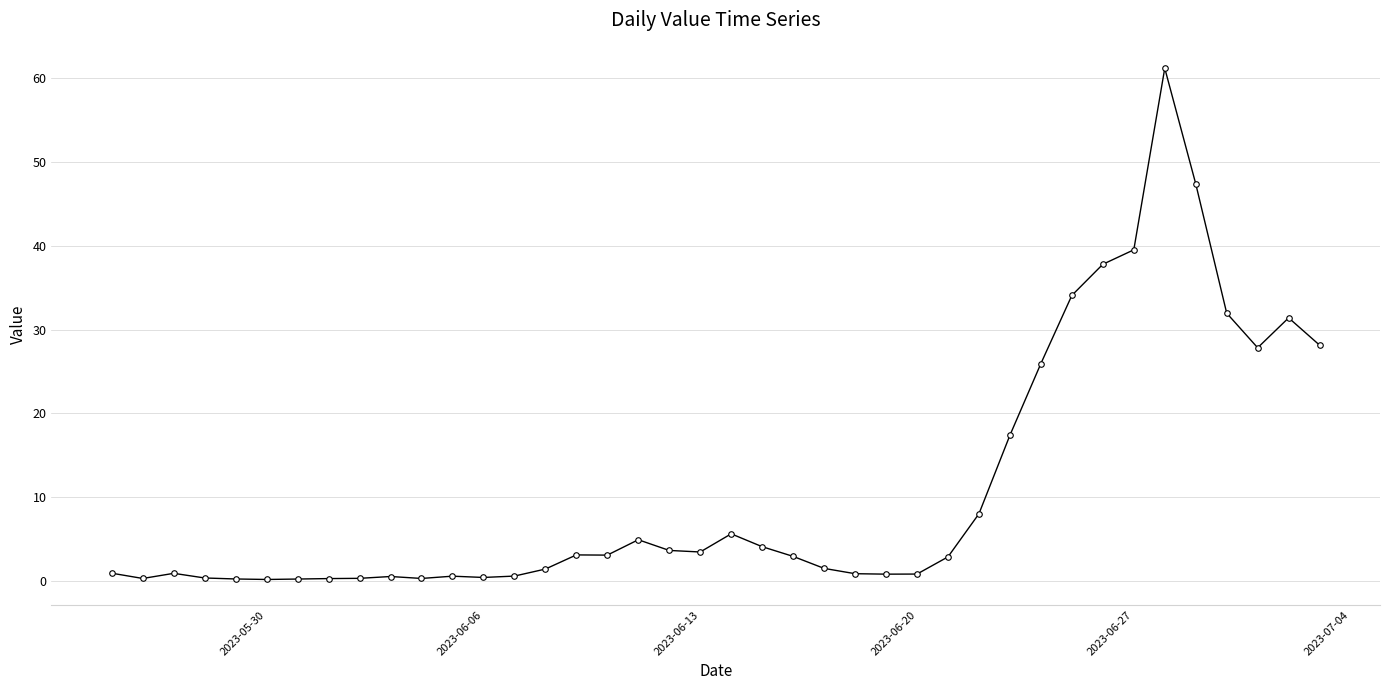

What is the difference between the second highest and second lowest values?

47.1